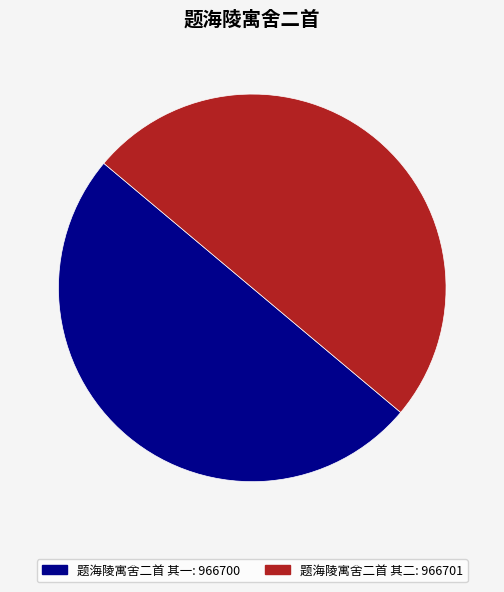

True or false: 题海陵寓舍二首 其二 accounts for 59% of the total.

False